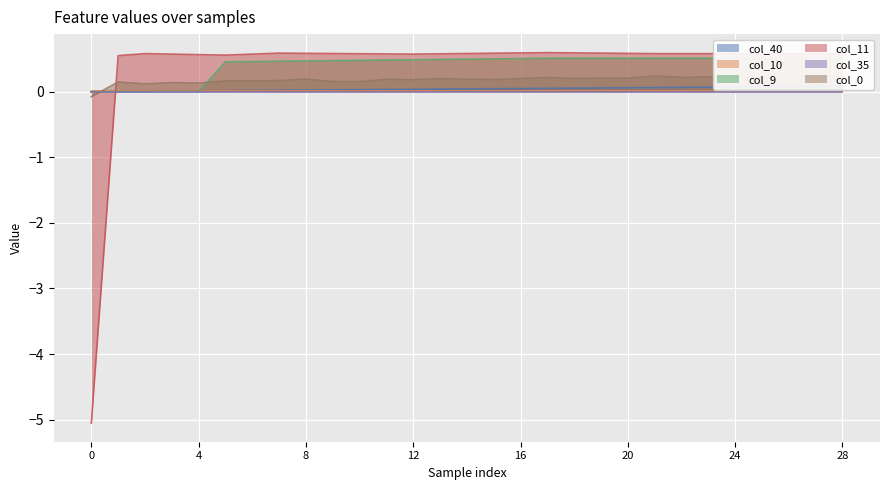

Which series ends up on top after the final intersection of col_10 and col_11?

col_11